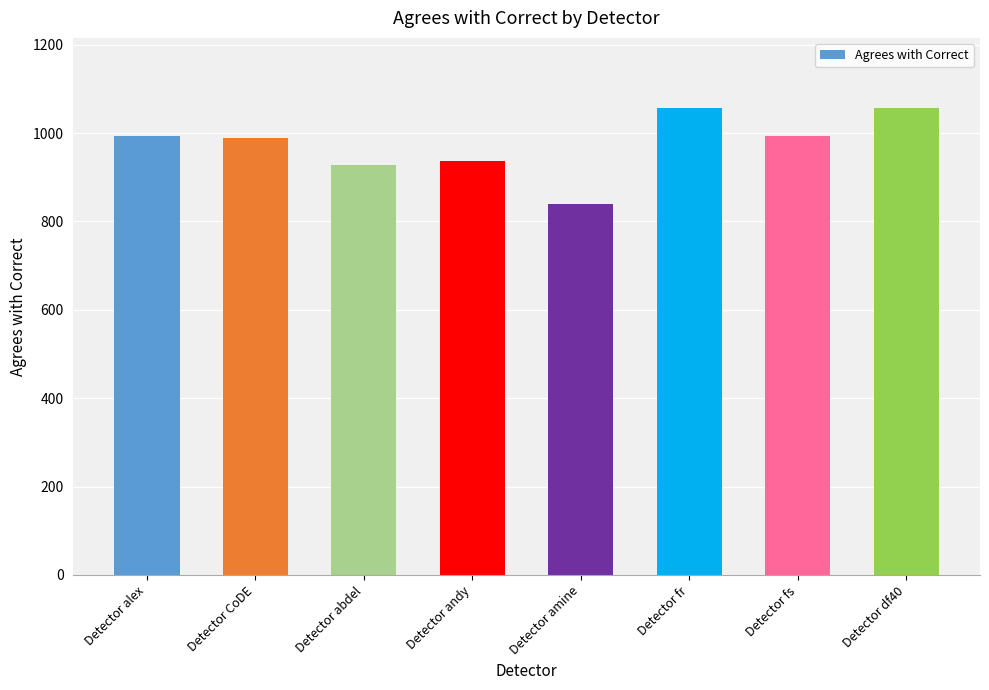

At which category does the chart reach its minimum across all series?

Detector amine